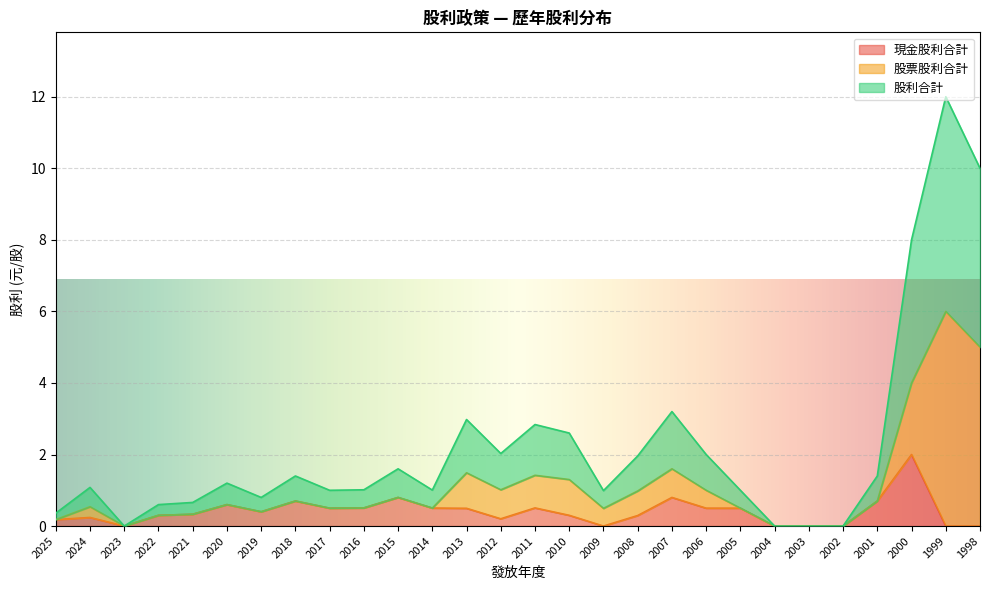

How many values in the 現金股利合計 series exceed 0?

21